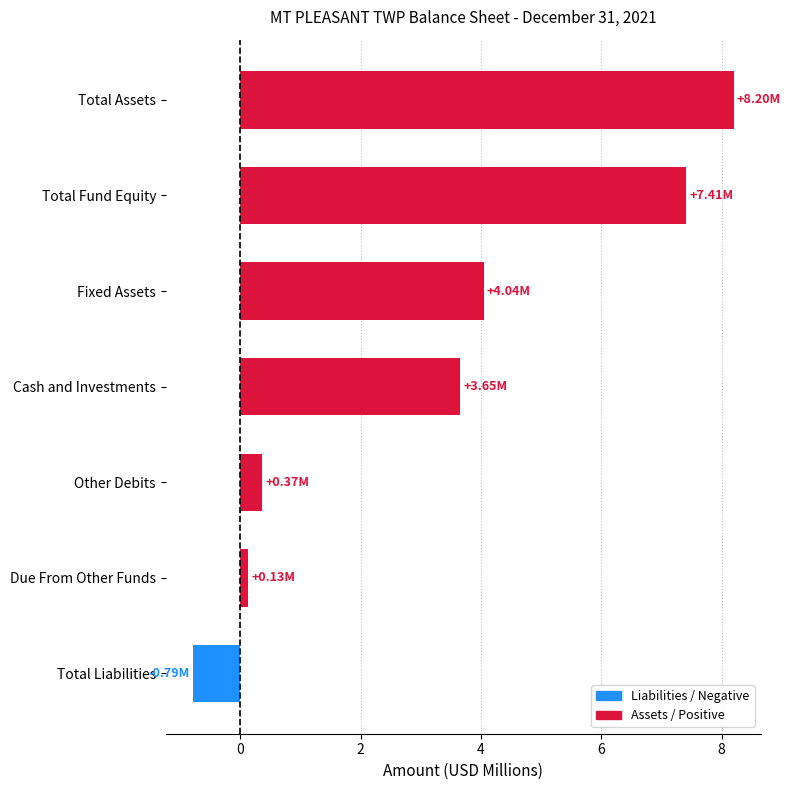

List the labels in order of value, smallest first.

Total Liabilities, Due From Other Funds, Other Debits, Cash and Investments, Fixed Assets, Total Fund Equity, Total Assets